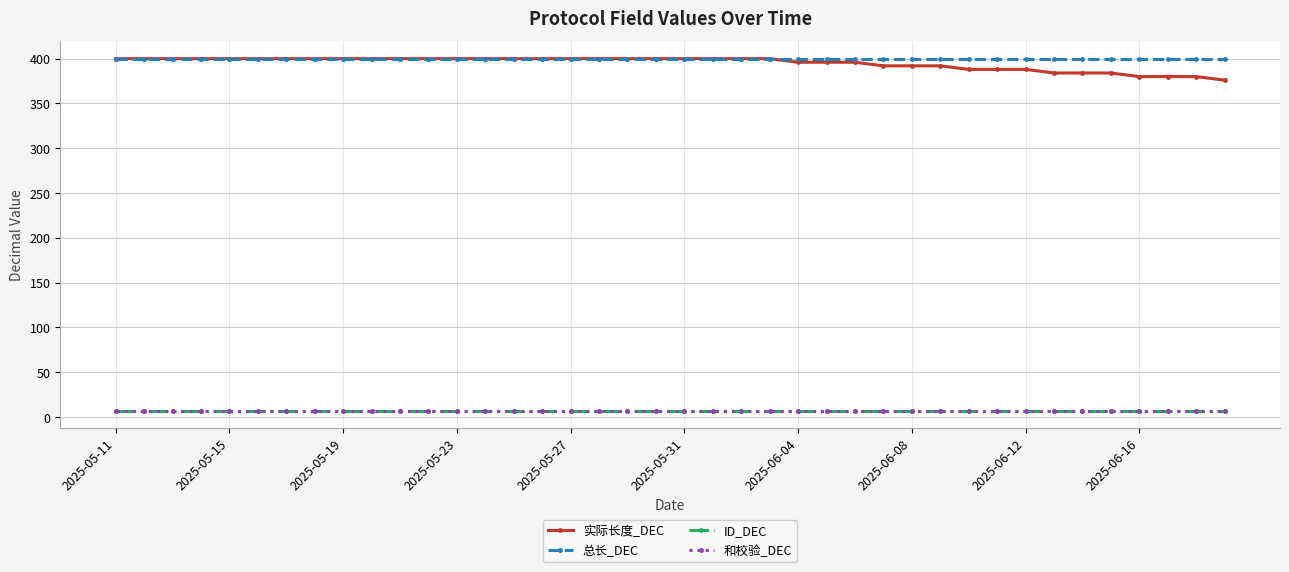

Is this an area chart (filled region under the line)?

No